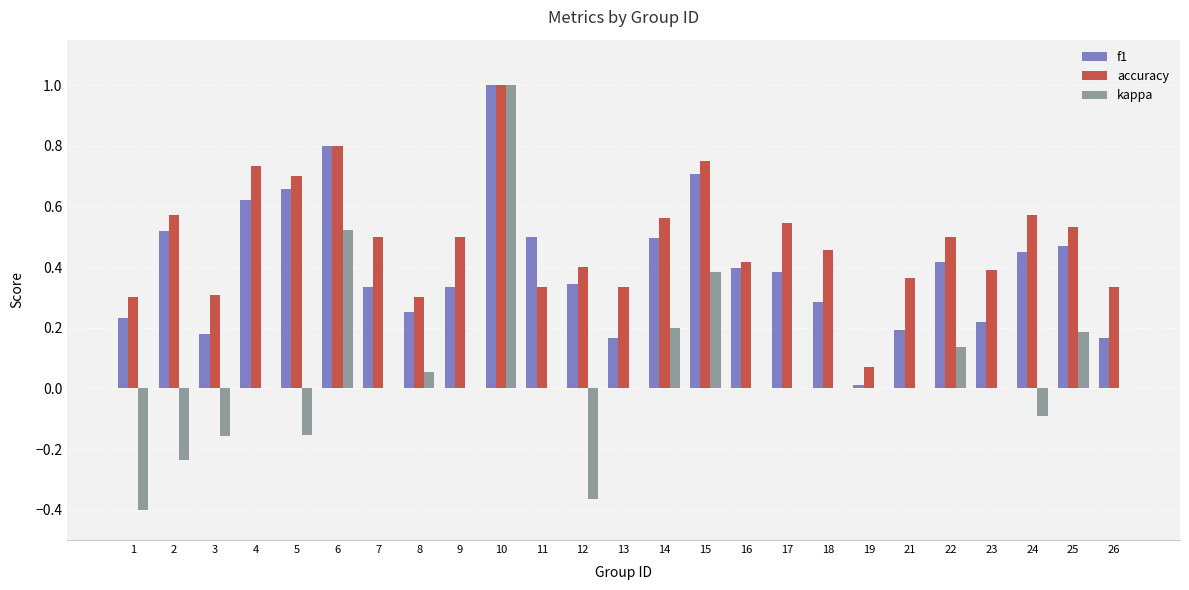

Which series changed the most between 5 and 10?

kappa